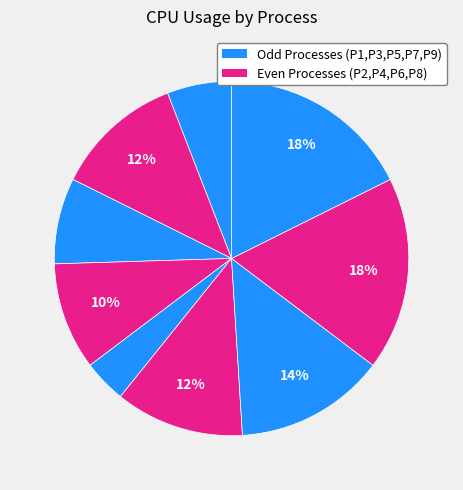

How many slices are in this pie chart?

9